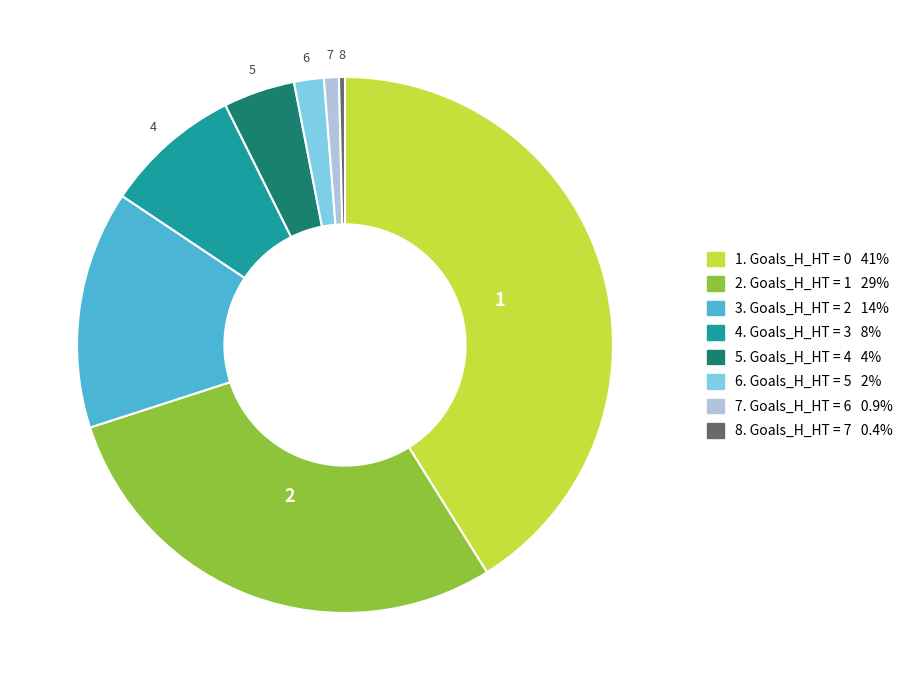

Does any single category account for the majority?

No